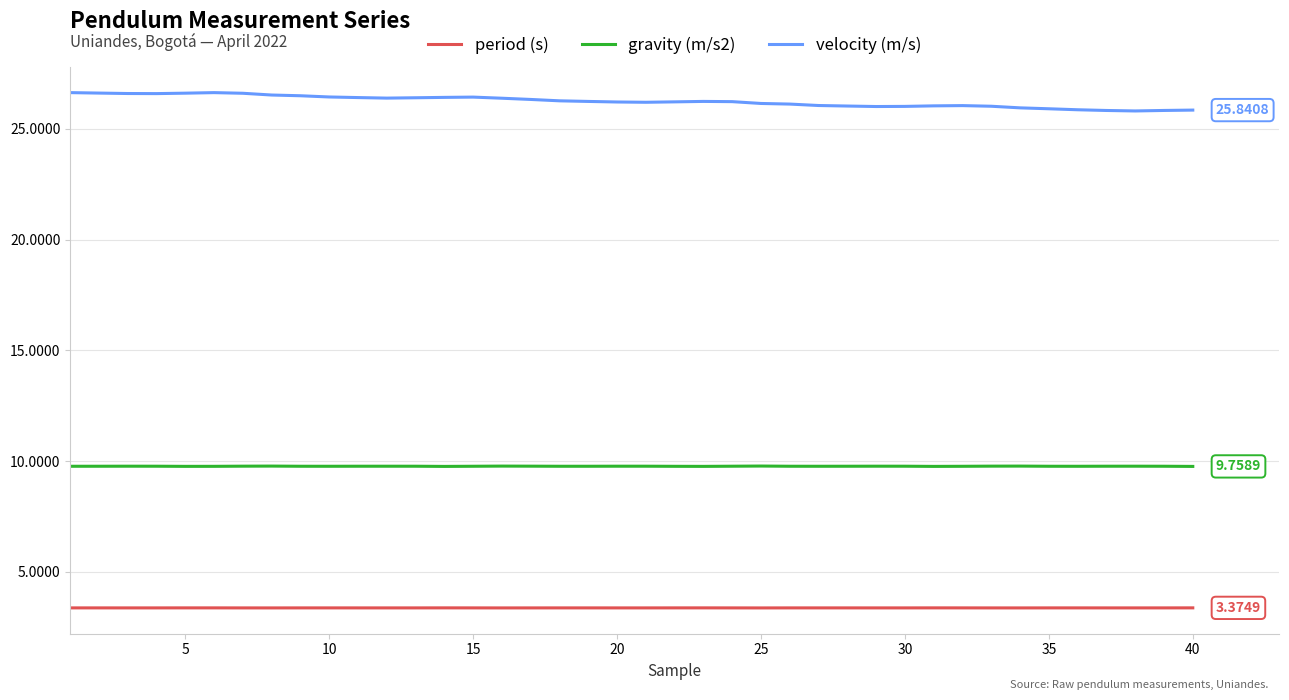

True or false: velocity (m/s) and period (s) intersect in this chart.

False